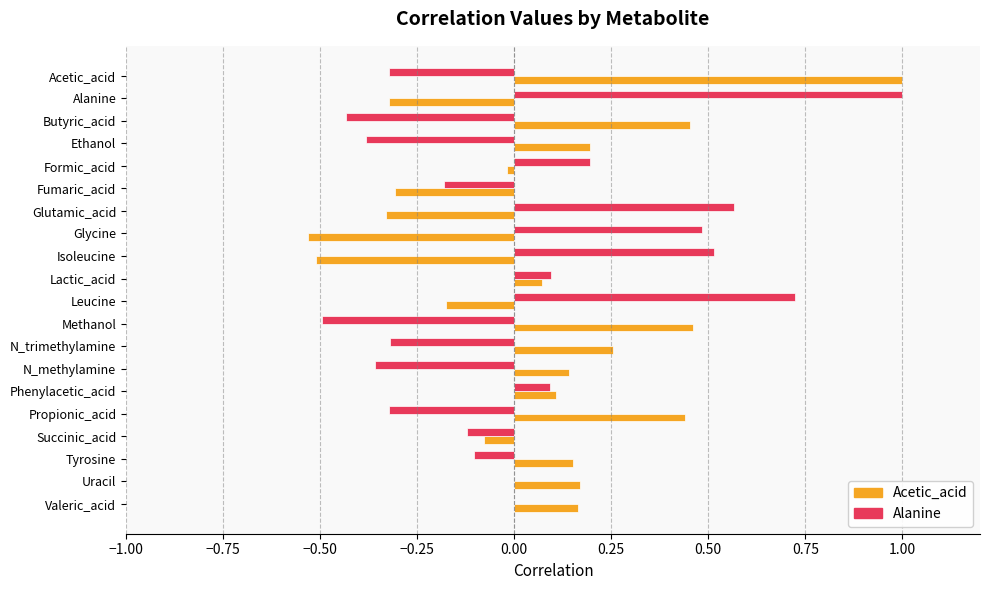

Is it true that Alanine equals 1.1 at Leucine?

False